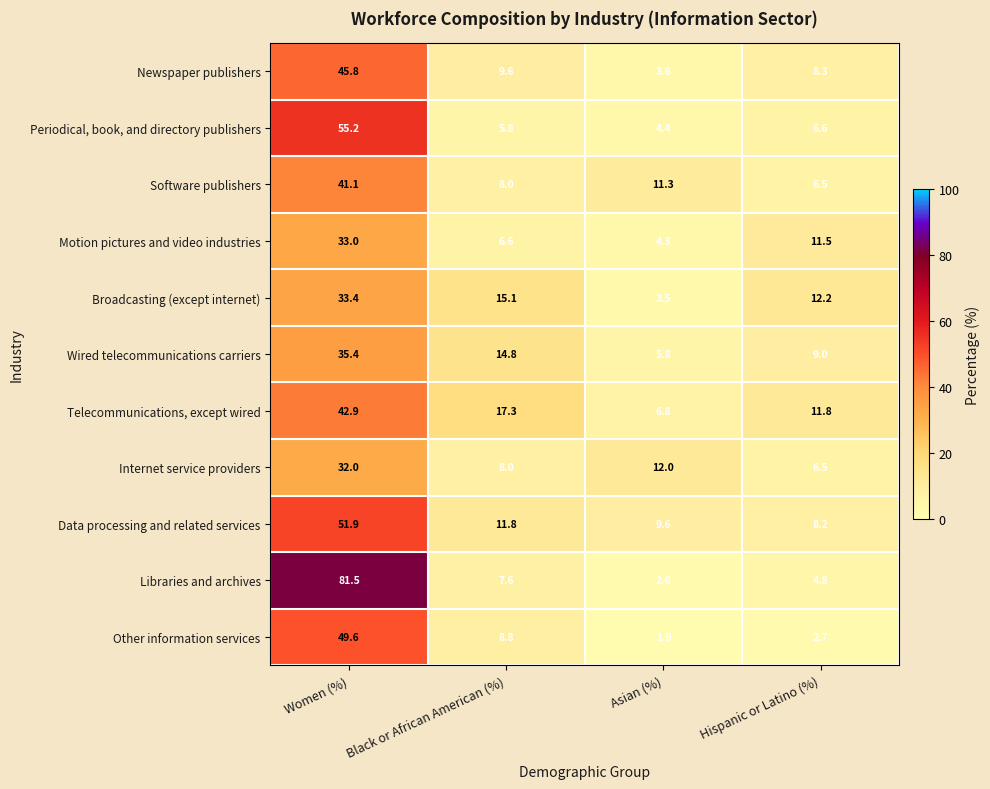

What is the difference between the second highest and minimum values in the Wired telecommunications carriers series?

9.0